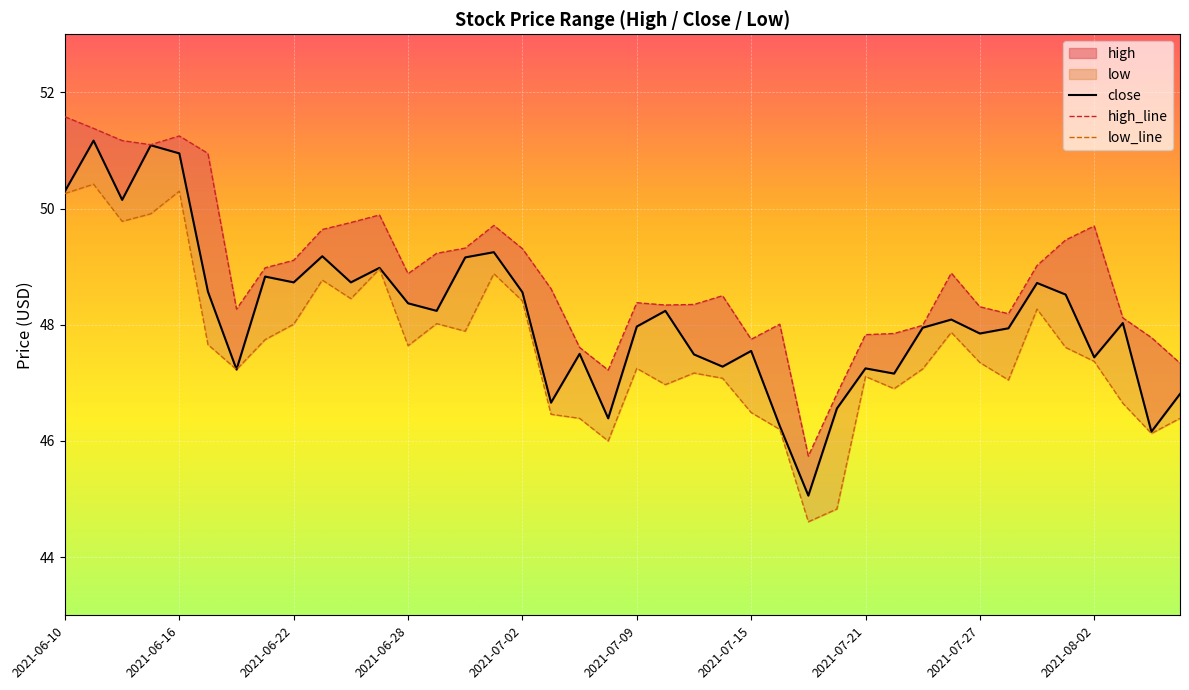

Where is the first local minimum for close?

2021-06-14